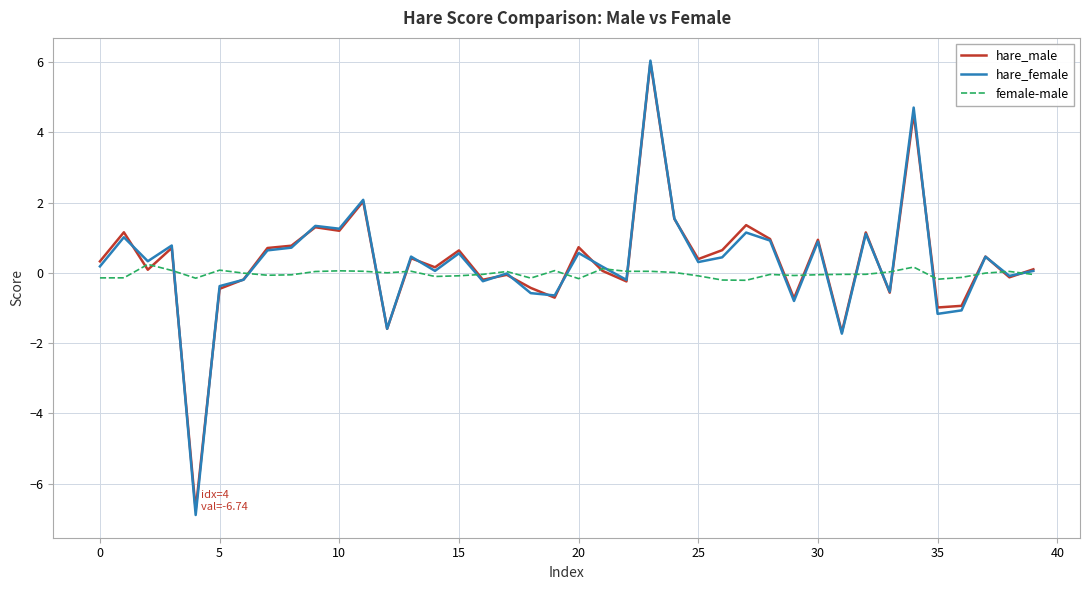

Which series has the widest spread of values?

hare_female